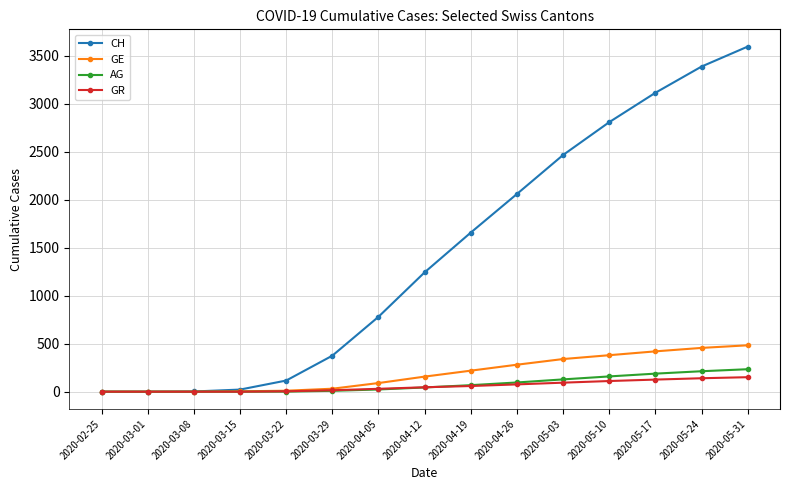

What is the label of the 6th point from the left?

2020-03-29